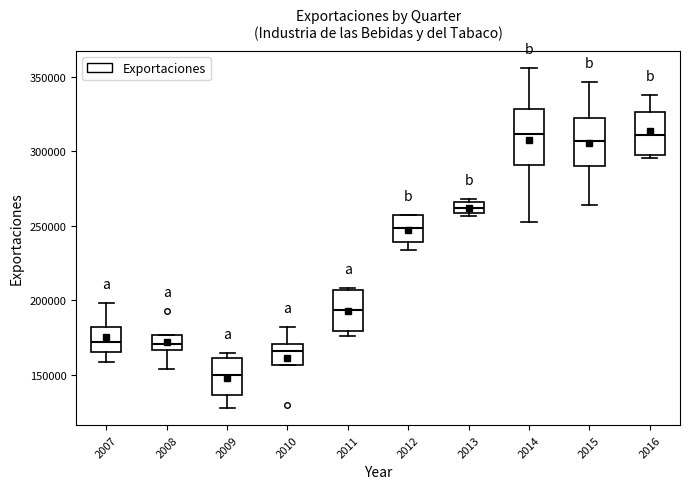

Where does the lower whisker of the box at x = 2008 end on the y-axis? The values are not printed on the chart, so give them approximately, as read against the axis.

155000